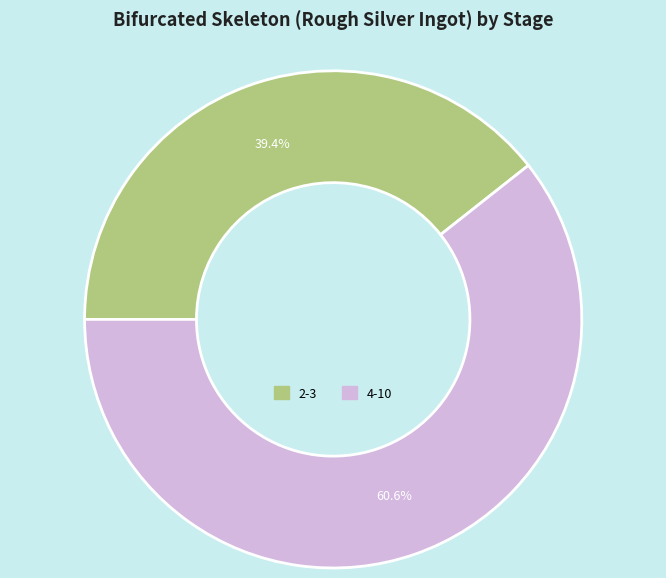

Between 4-10 and 2-3, which is larger?

4-10